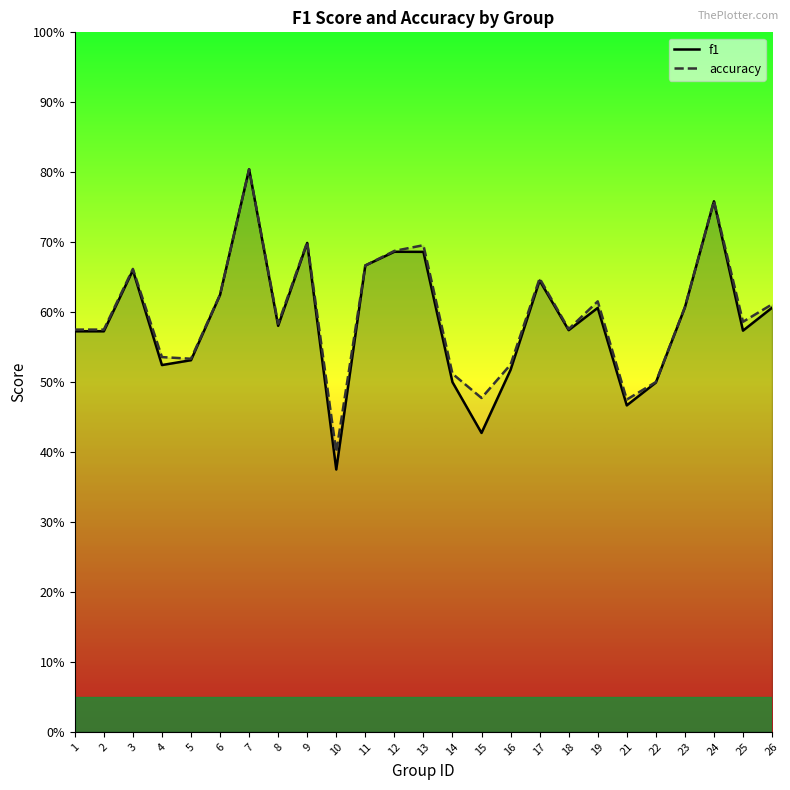

Does the chart have visible grid lines?

No